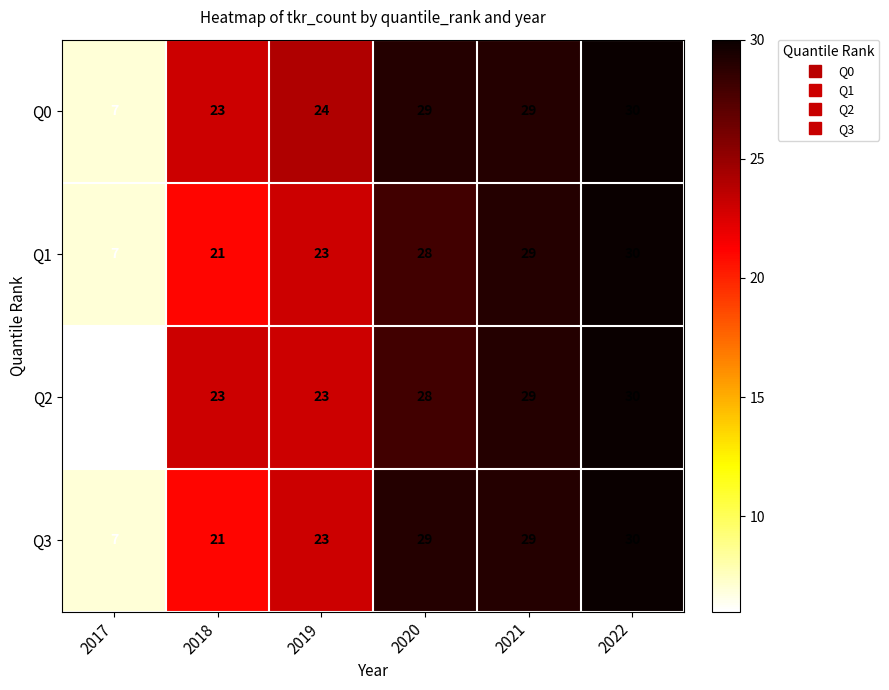

What is the average value of the Q3 series?

23